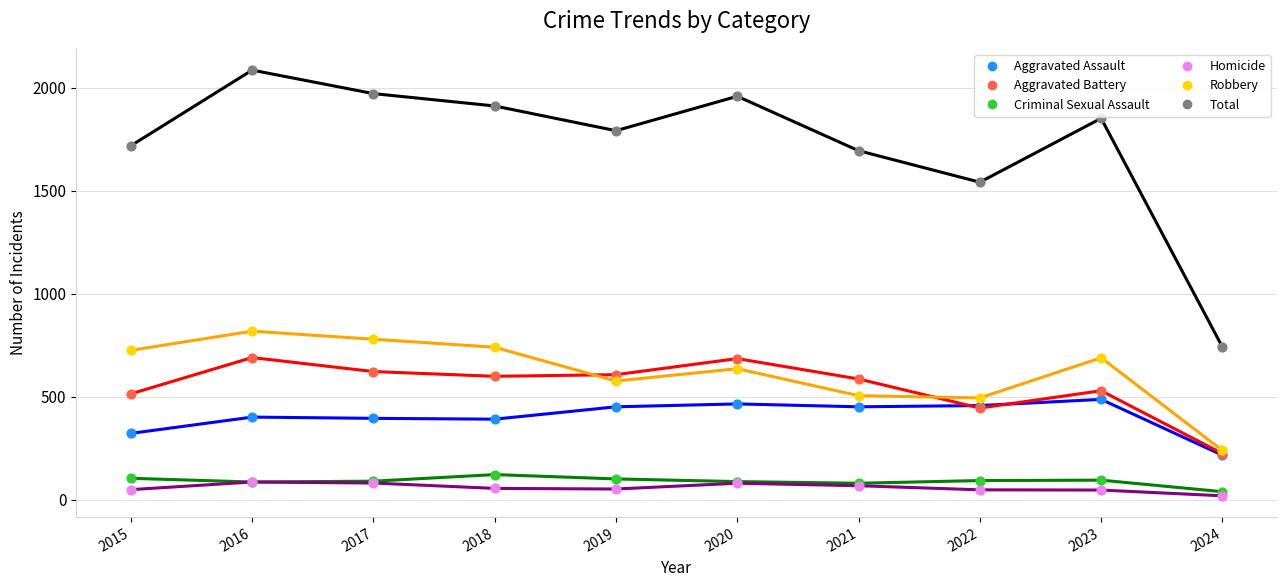

Across all series, what Y value is closest to 1053?

819